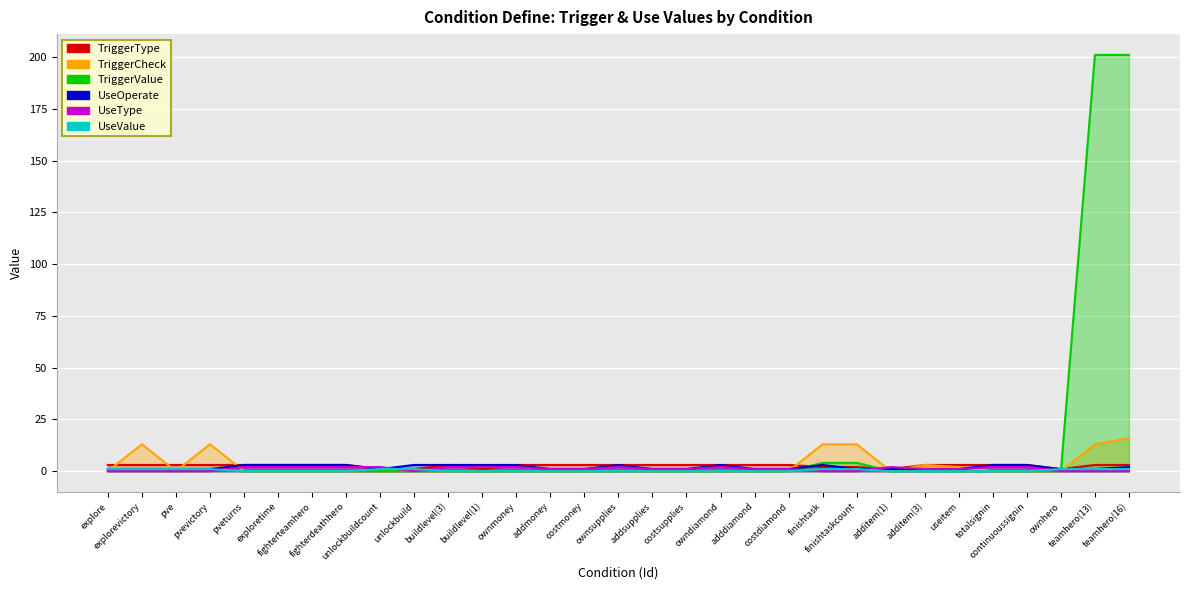

Count the number of categories in the chart.

31